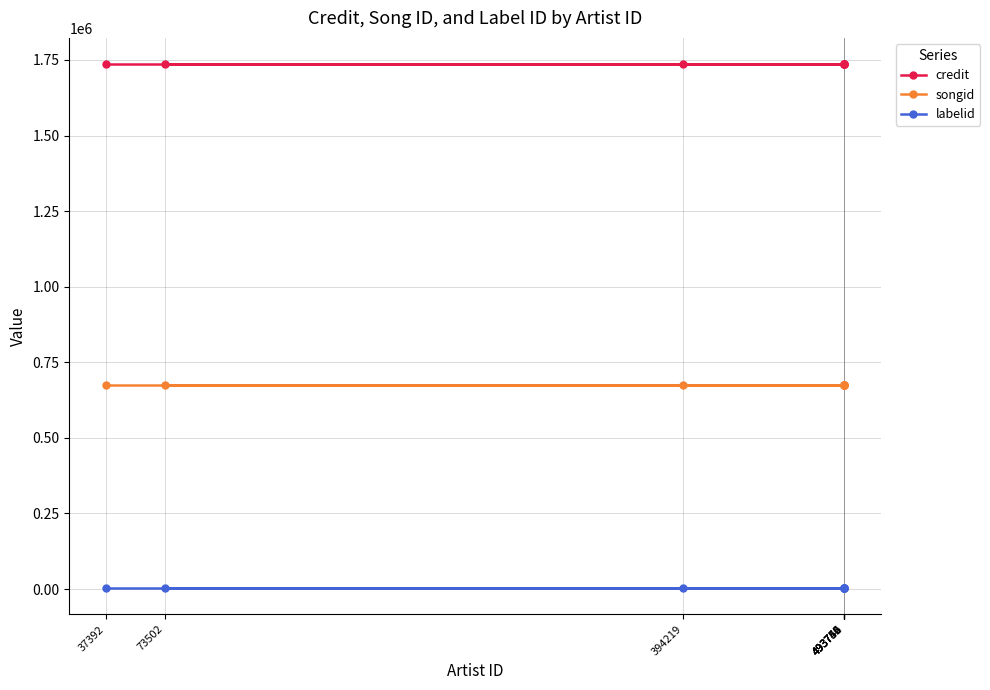

Reading left to right, transcribe all the data shown in this chart.

credit: 37392=1736355	73502=1736355	394219=1736355	493744=1736355	493746=1736355	493750=1736355	493752=1736355	493755=1736355
songid: 37392=675544	73502=675544	394219=675544	493744=675544	493746=675544	493750=675544	493752=675544	493755=675544
labelid: 37392=3152	73502=3152	394219=3152	493744=3152	493746=3152	493750=3152	493752=3152	493755=3152